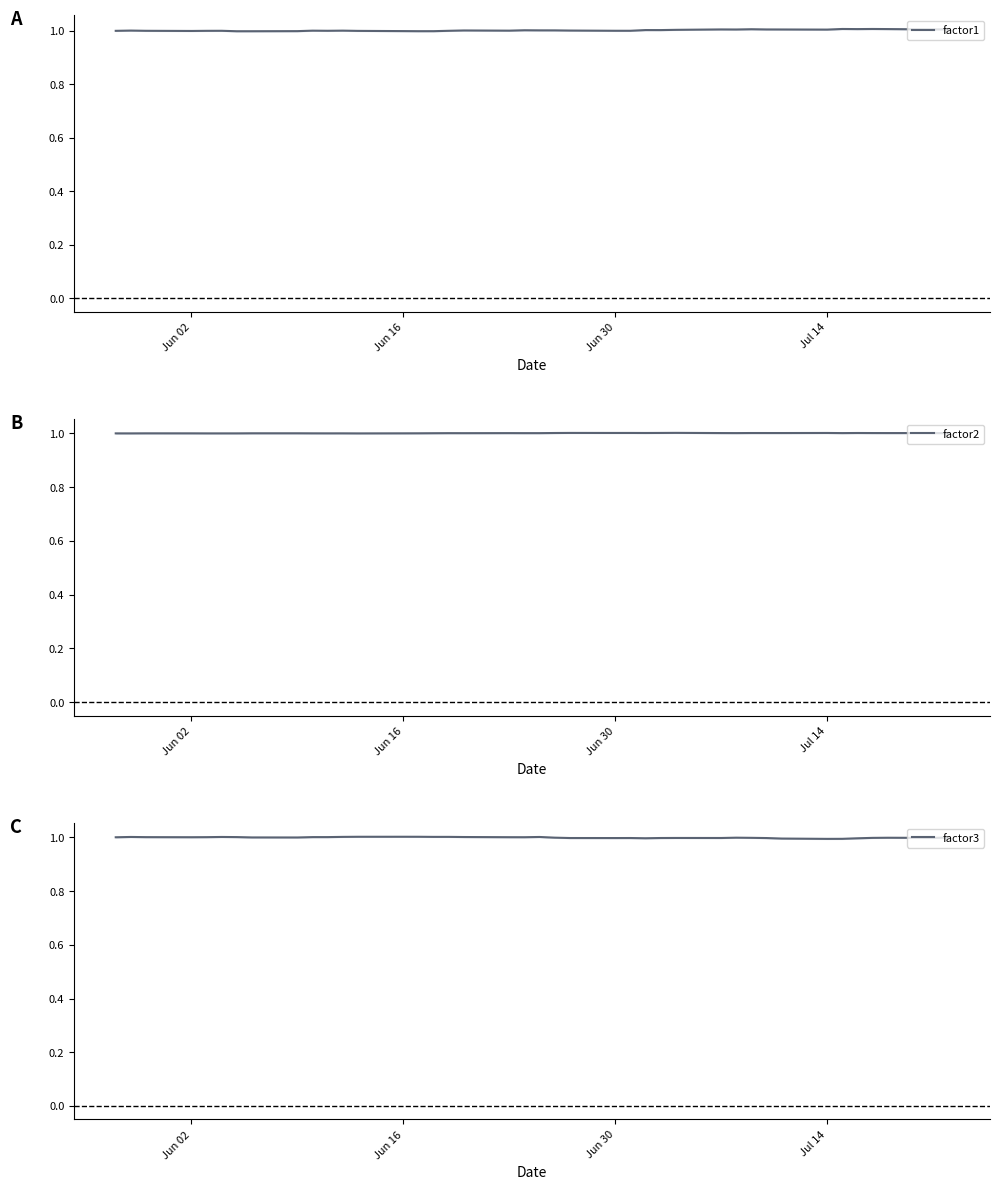

What is the highest value of the factor2 series?

1.0